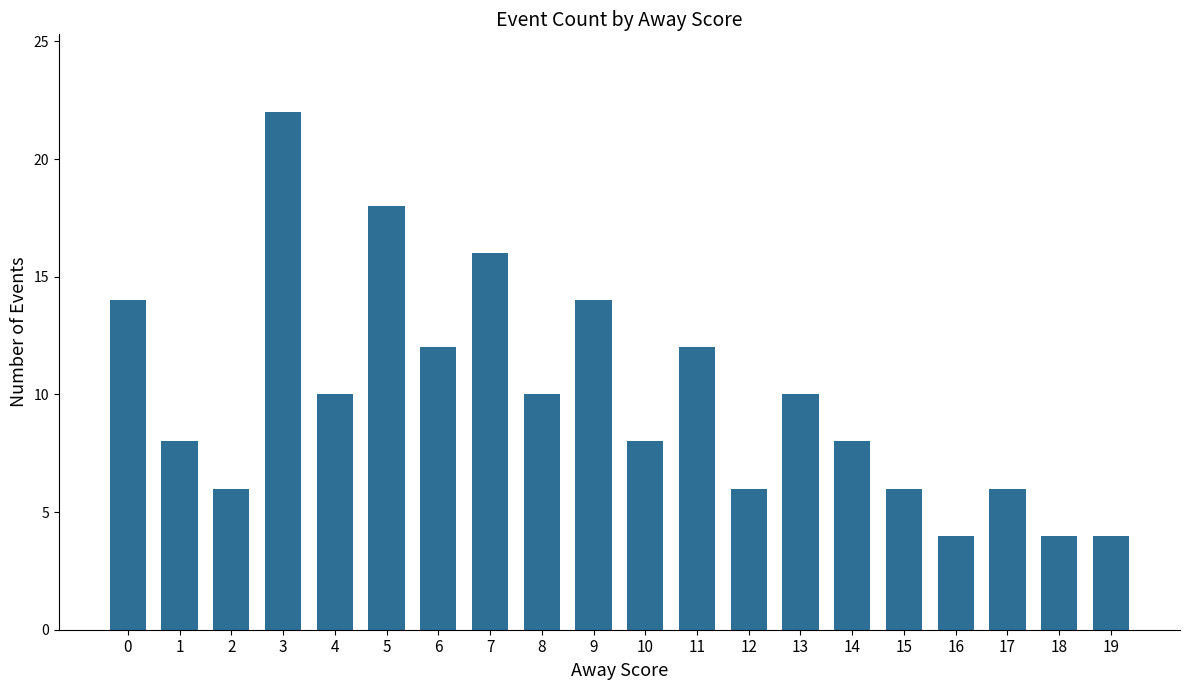

How many bars are there in total?

20